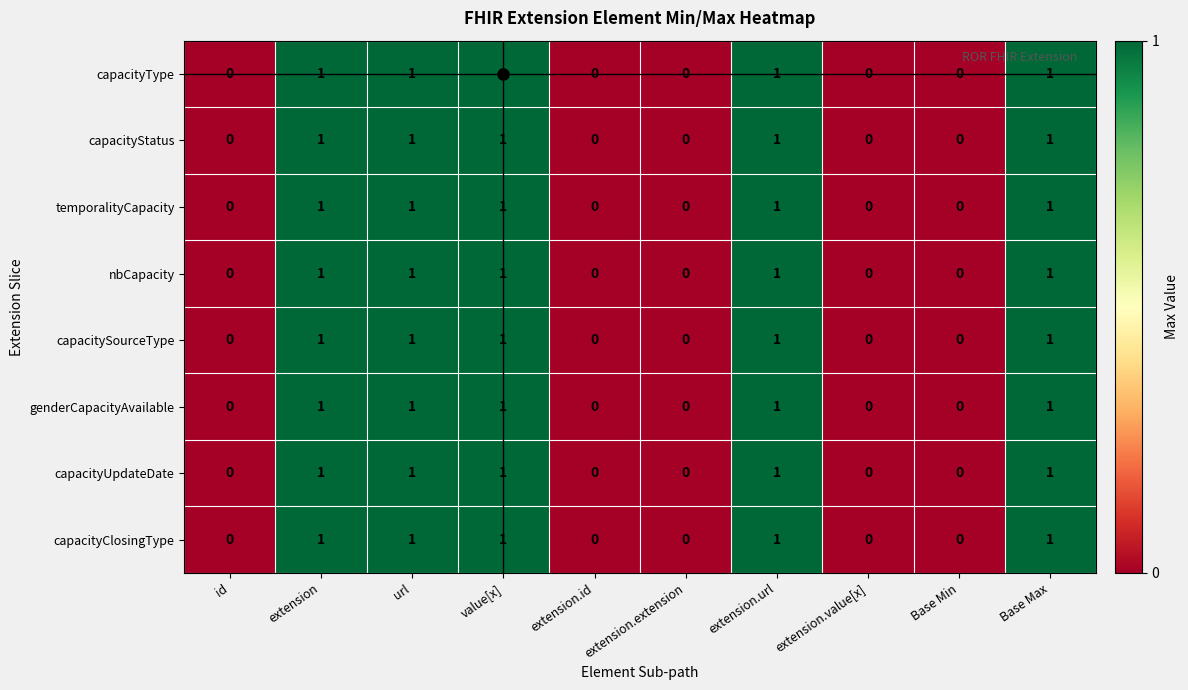

The capacityStatus series shows 0 at Base Min. True or false?

True